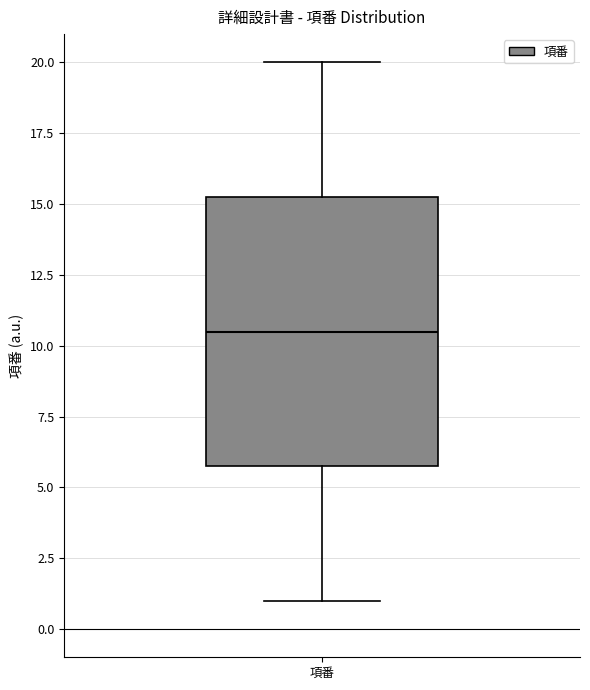

Read this box plot against the y-axis: the position of the median line, the range covered by the box, and the ends of both whiskers. The values are not printed on the chart, so give them approximately, as read against the axis.

median 10.5, box 6.0 to 15.5, whiskers 1.0 to 20.0